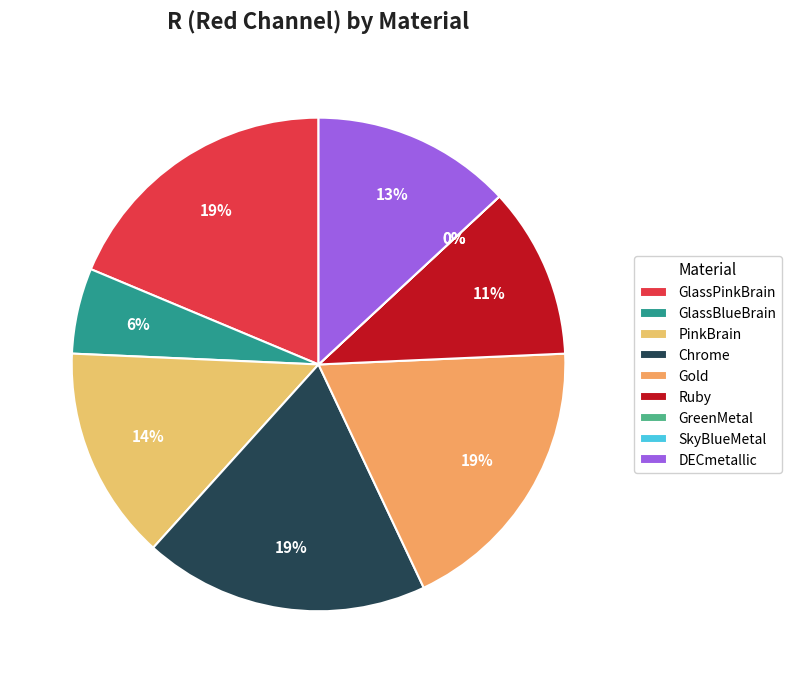

Is there a majority slice in this chart?

No